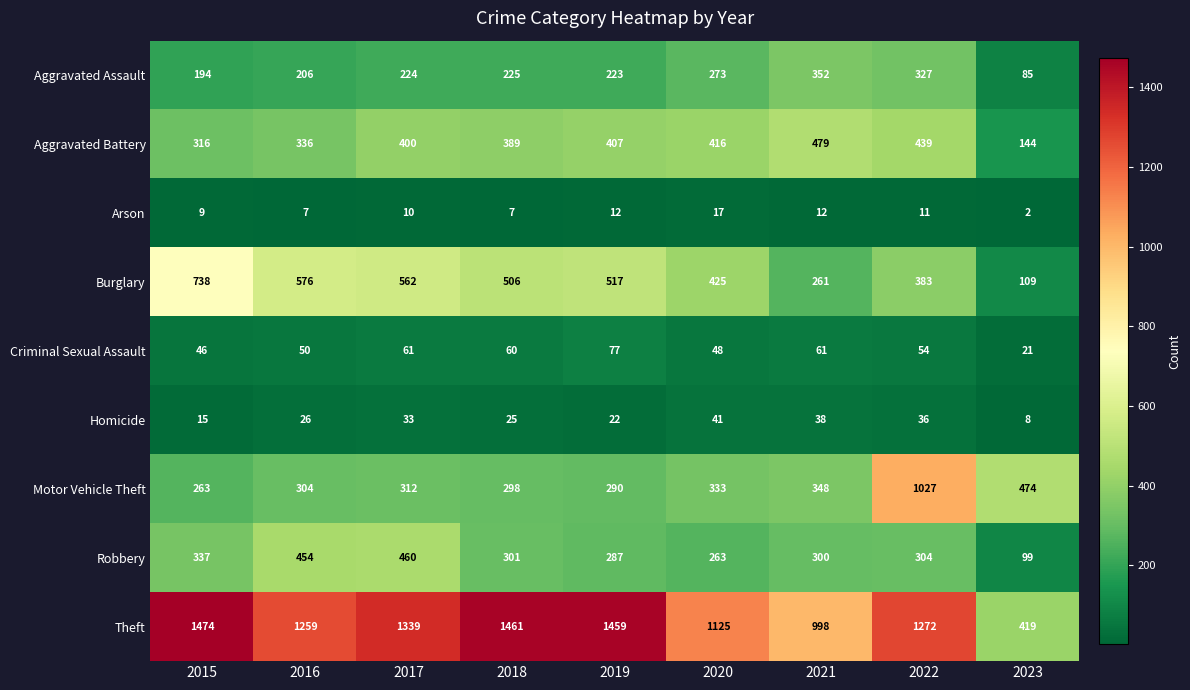

Which series changed the most between 2018 and 2023?

Theft